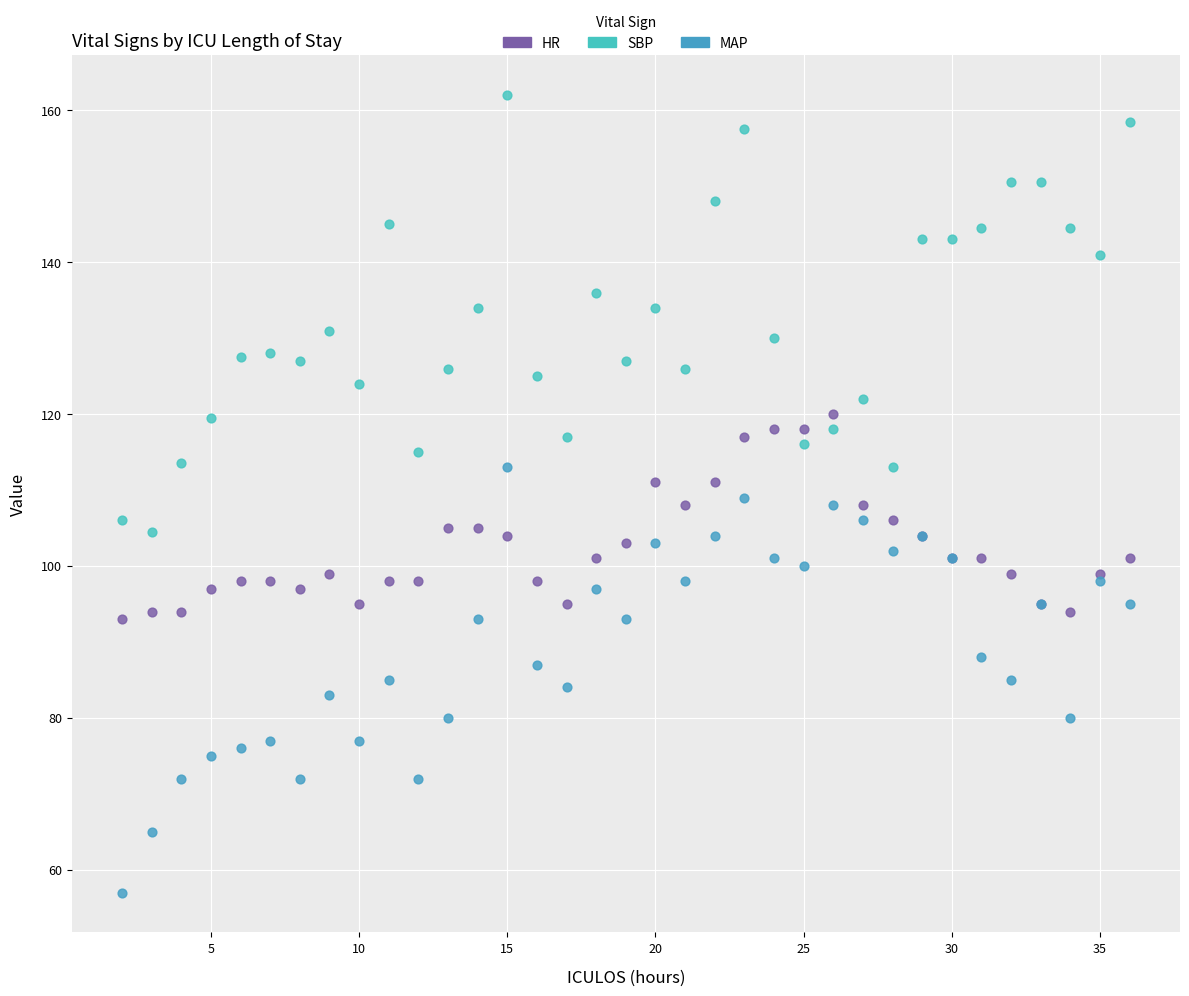

Which series has the widest spread of Y values?

SBP